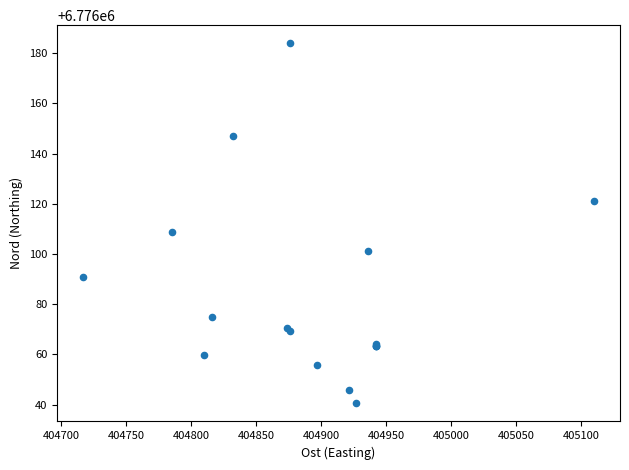

What Y value in the scatter plot is closest to 6776112?

6776108.6